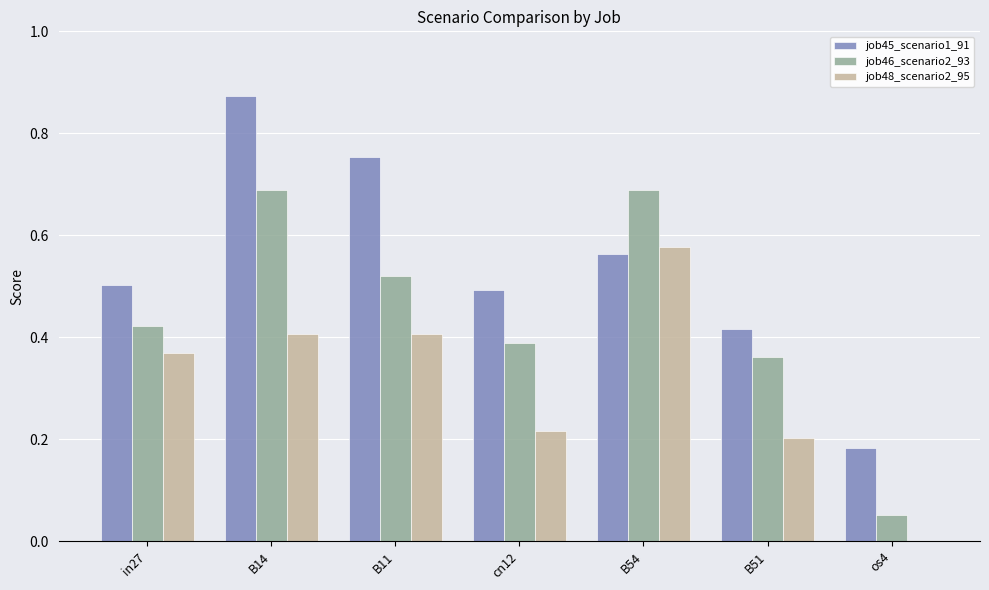

What is the sum of the job46_scenario2_93 values at in27 and B54?

1.1